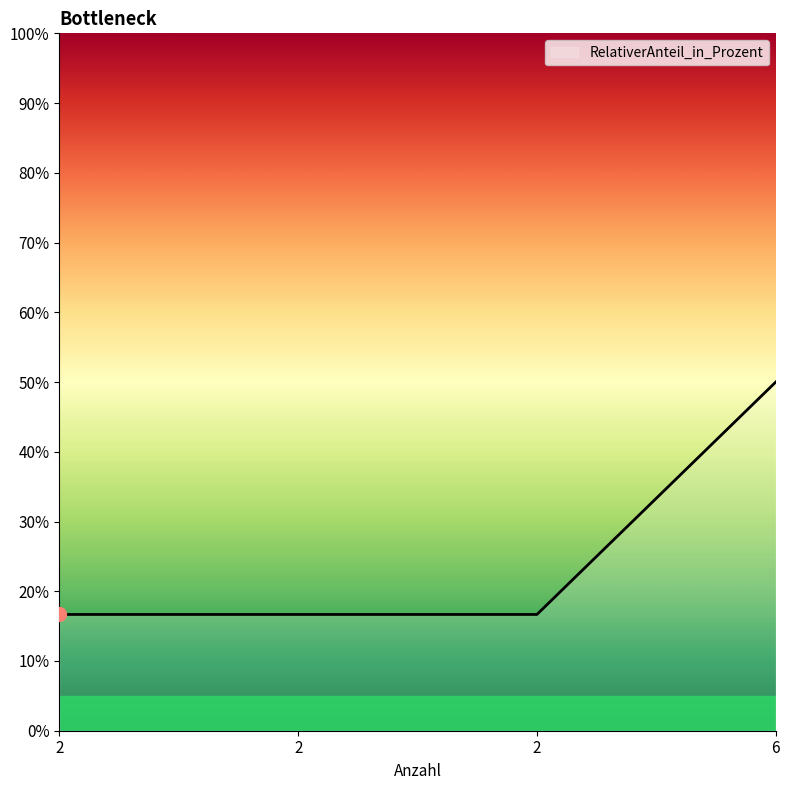

Reading right to left, extract all data points from this chart.

6=50.0	2=16.7	2=16.7	2=16.7